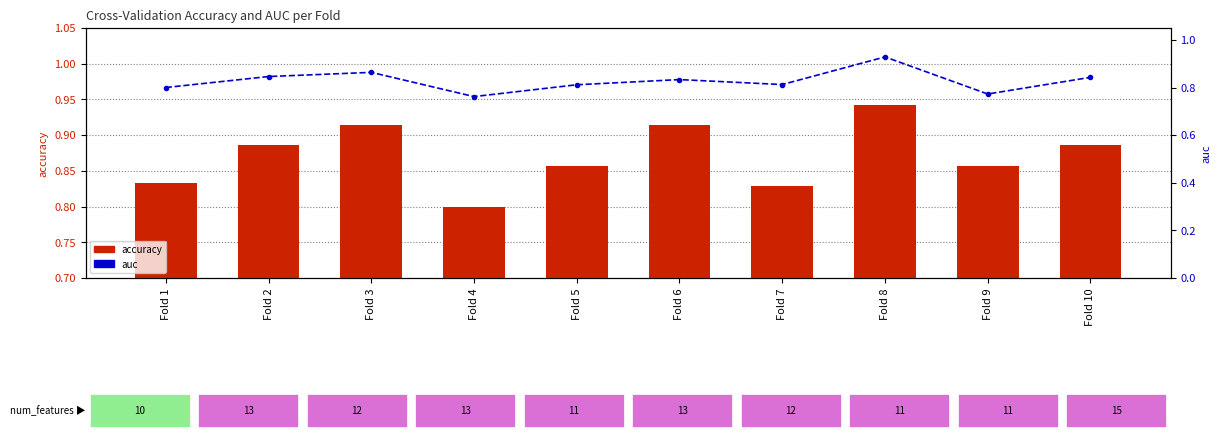

Reading left to right, extract all data points from this chart.

accuracy: Fold 1=0.8	Fold 2=0.9	Fold 3=0.9	Fold 4=0.8	Fold 5=0.9	Fold 6=0.9	Fold 7=0.8	Fold 8=0.9	Fold 9=0.9	Fold 10=0.9
auc: Fold 1=0.8	Fold 2=0.8	Fold 3=0.9	Fold 4=0.8	Fold 5=0.8	Fold 6=0.8	Fold 7=0.8	Fold 8=0.9	Fold 9=0.8	Fold 10=0.8